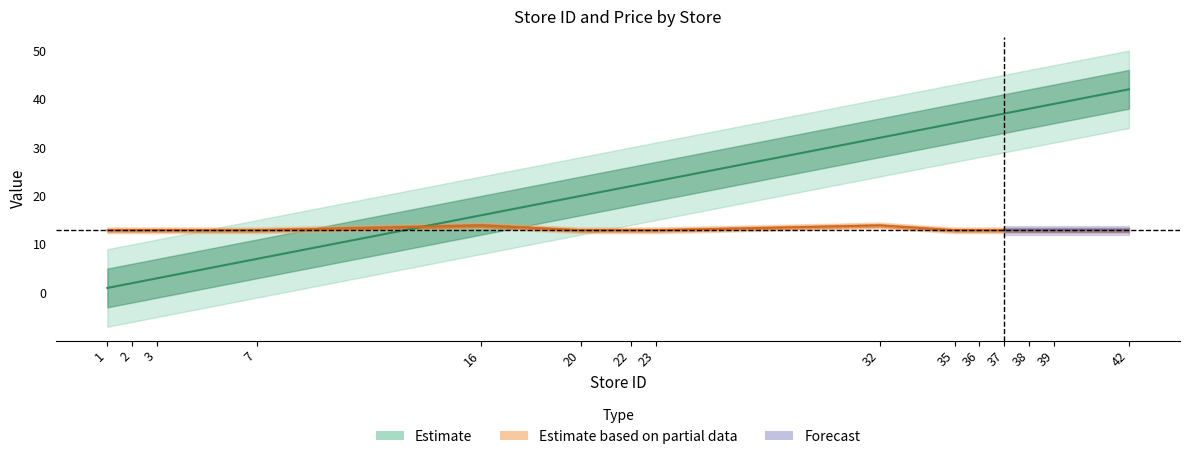

How many data points in store_id are above 23?

7